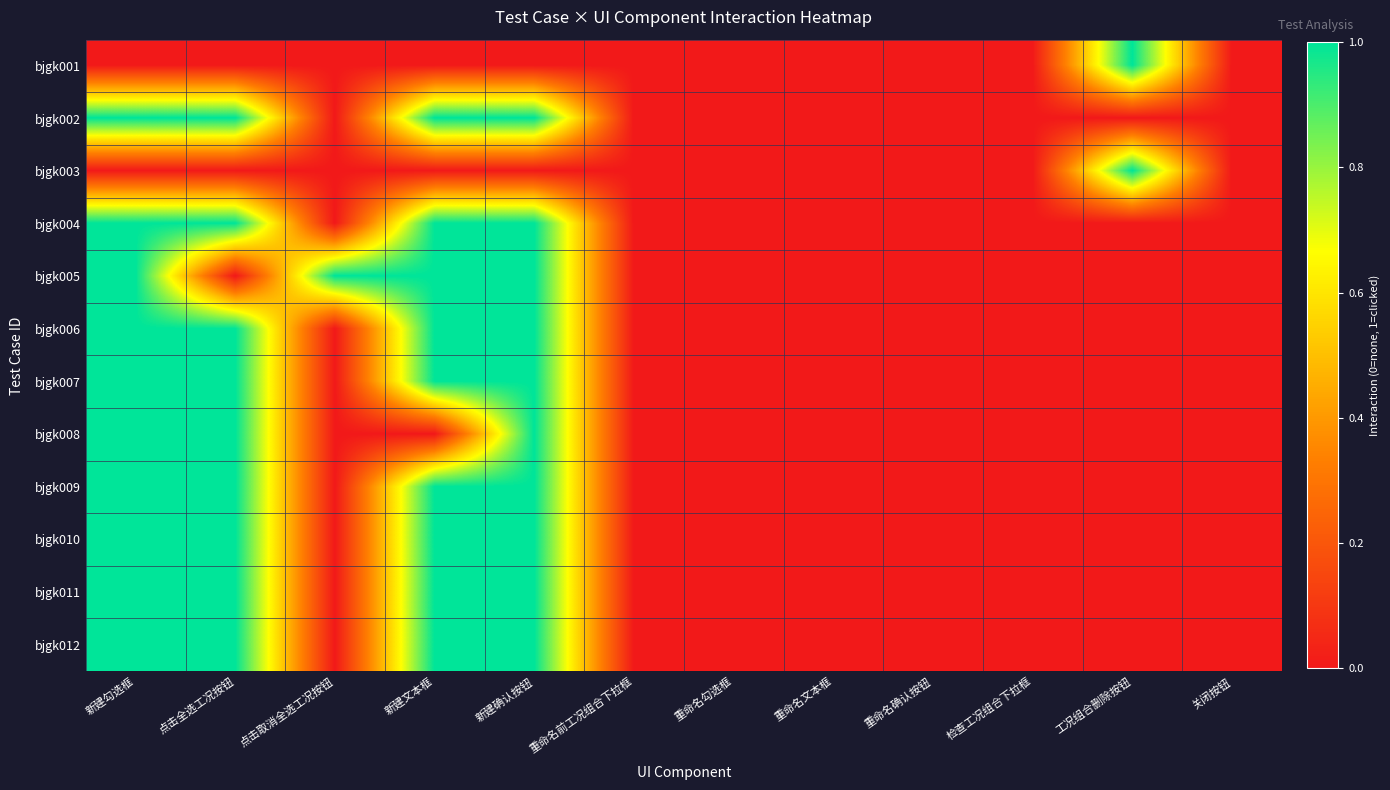

Rank the series at 新建确认按钮 from lowest to highest value.

bjgk001, bjgk003, bjgk002, bjgk004, bjgk005, bjgk006, bjgk007, bjgk008, bjgk009, bjgk010, bjgk011, bjgk012